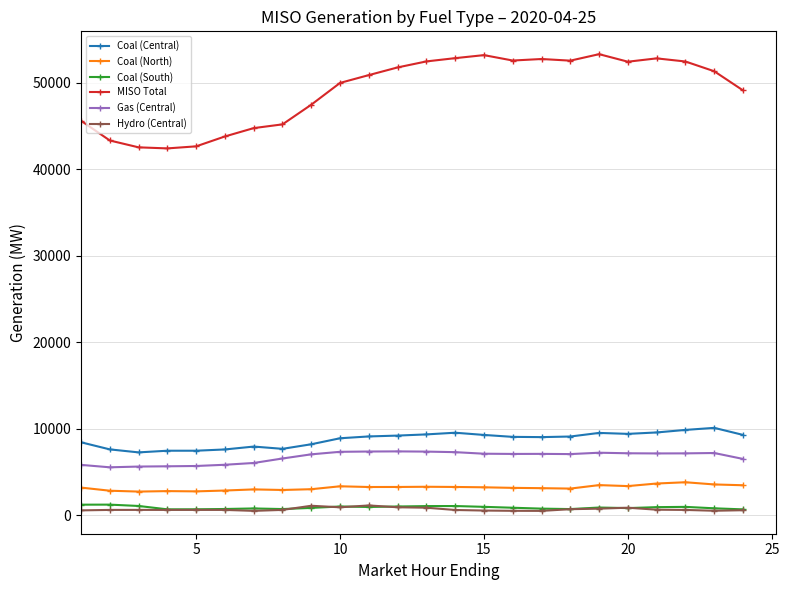

True or false: Coal (North) has more than 2 points higher than both neighbors.

True